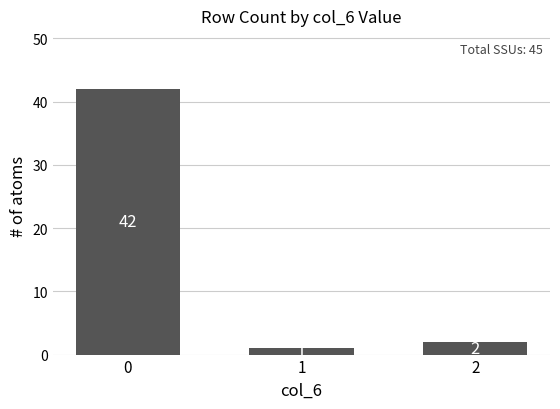

Does the chart contain stacked bars?

No